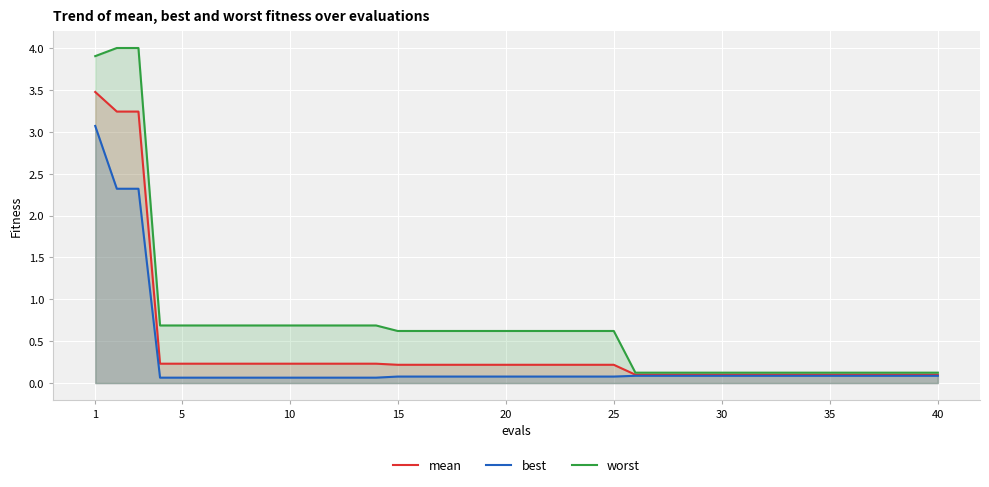

List the series in order of their overall mean, lowest first.

best, mean, worst